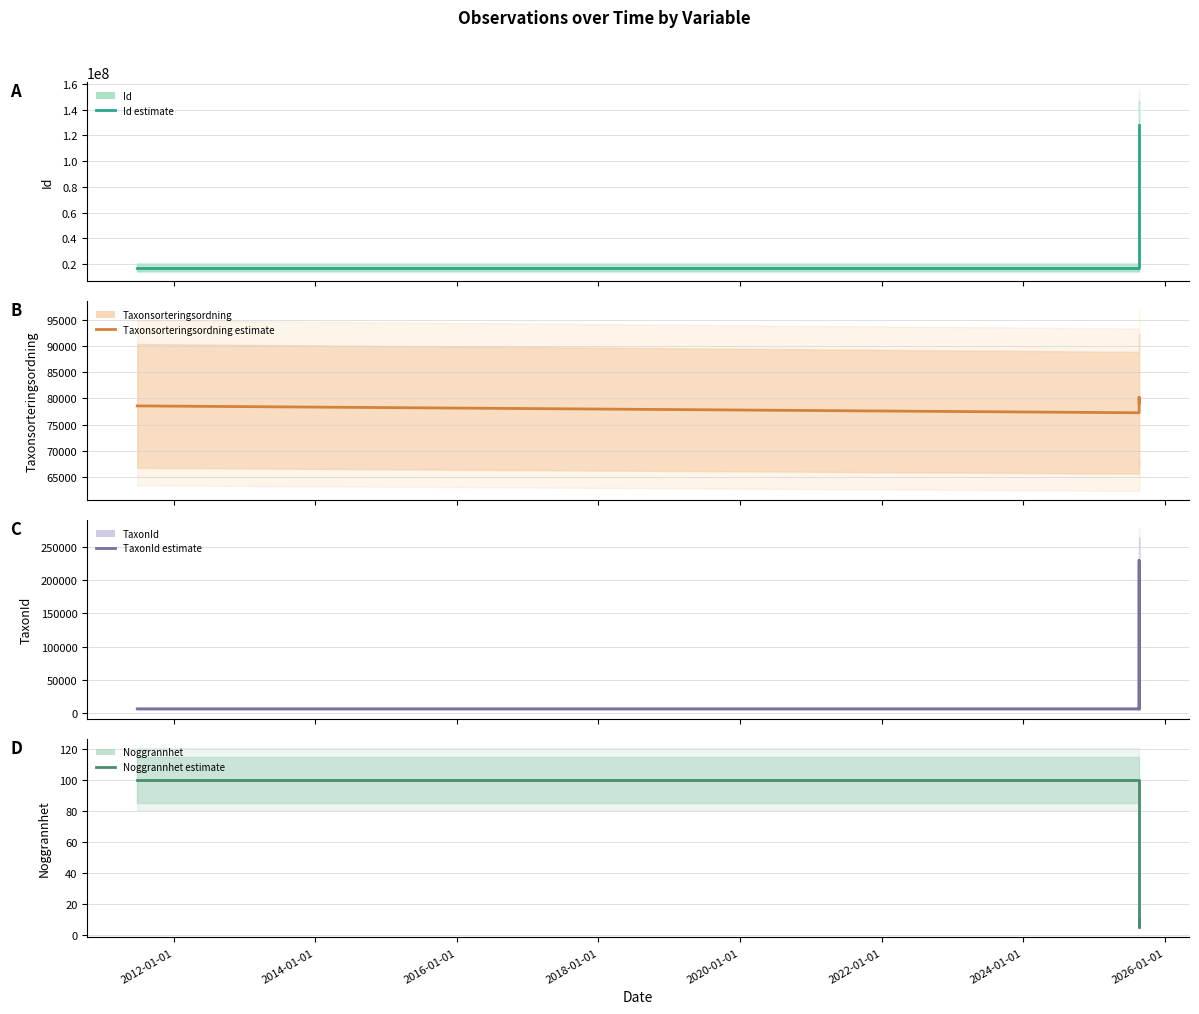

Between 2016-01-01 and 2012-01-01, which is larger?

2016-01-01